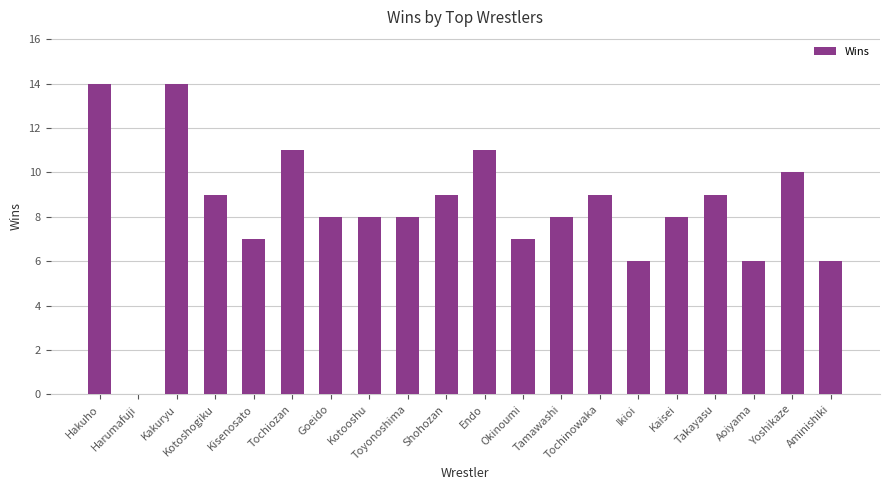

The chart shows a value of 6 at Aminishiki. True or false?

True